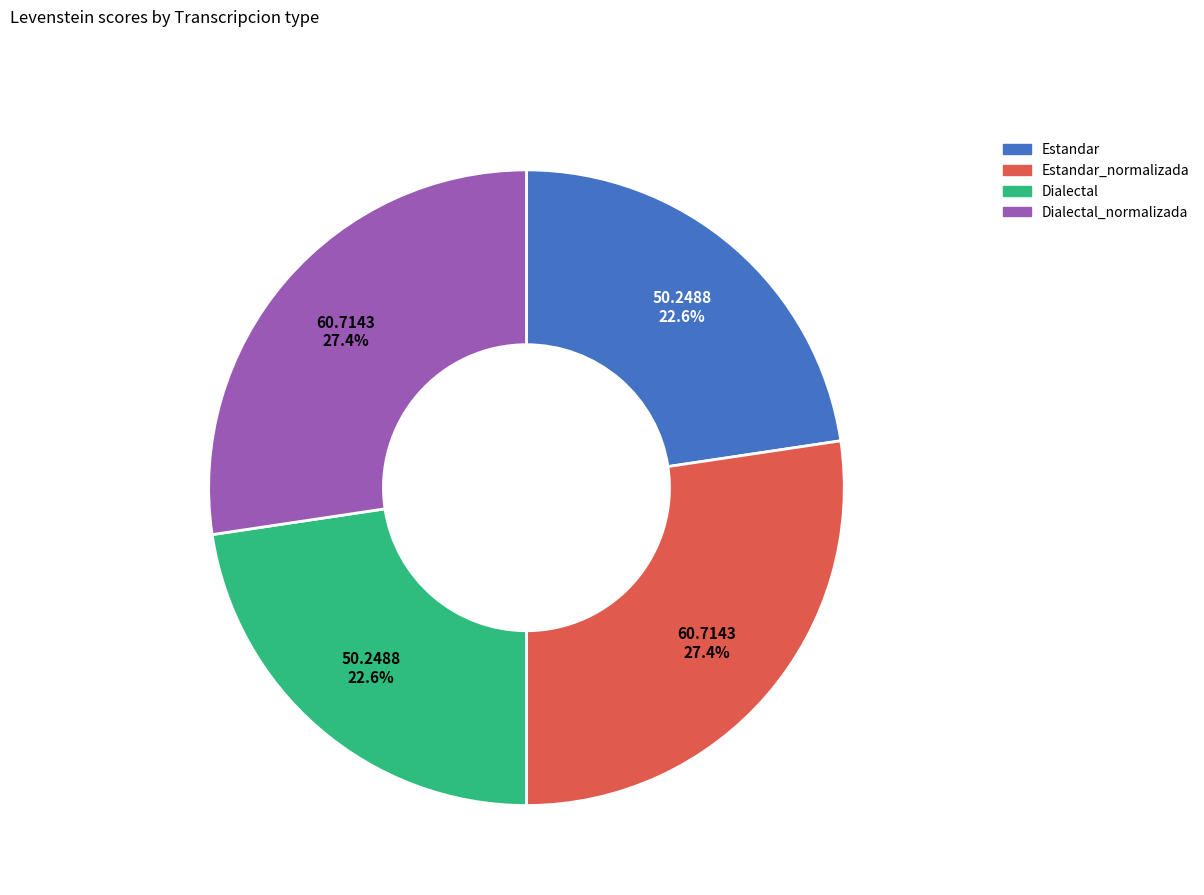

Is there any slice that represents more than half of the pie?

No